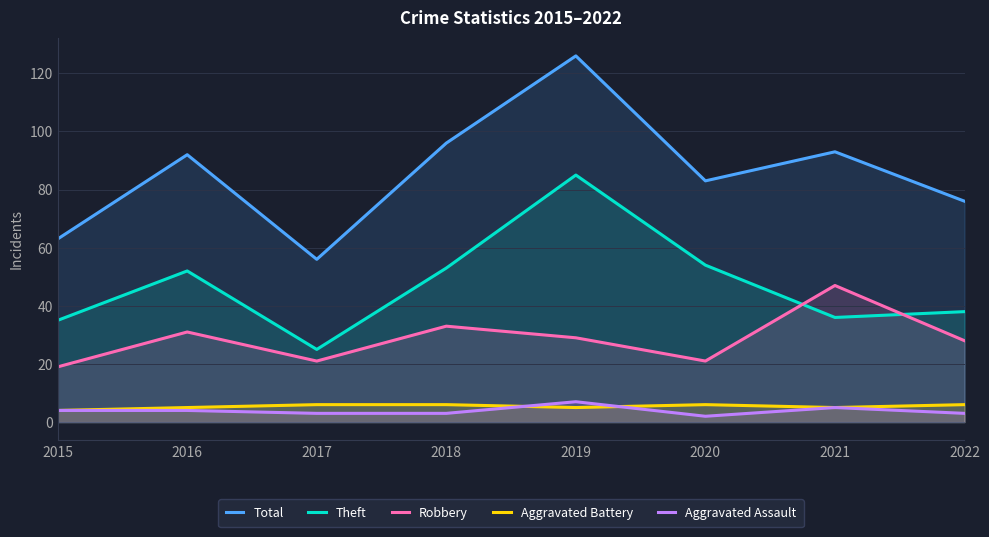

The Aggravated Assault series shows 3 at 2016. True or false?

False